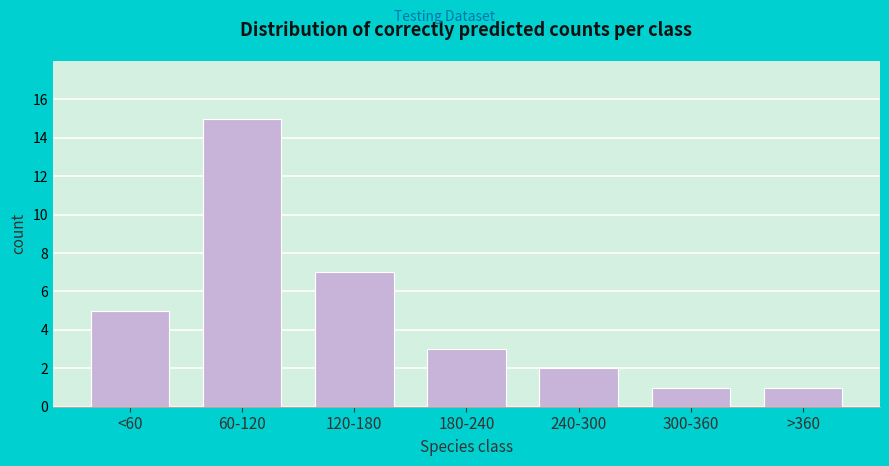

Reading right to left, extract all data points from this chart.

>360=1	300-360=1	240-300=2	180-240=3	120-180=7	60-120=15	<60=5